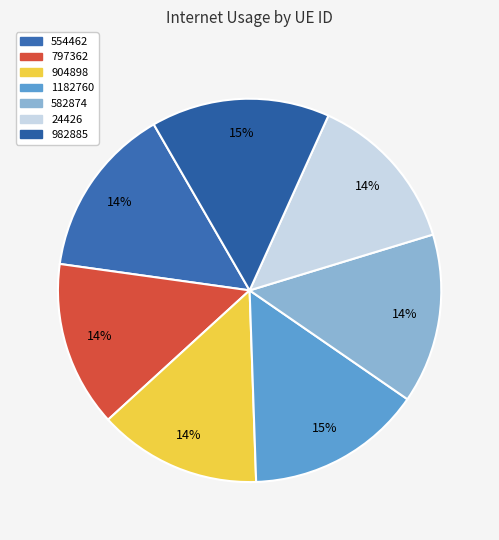

The 1182760 slice represents 15% of the pie. True or false?

True